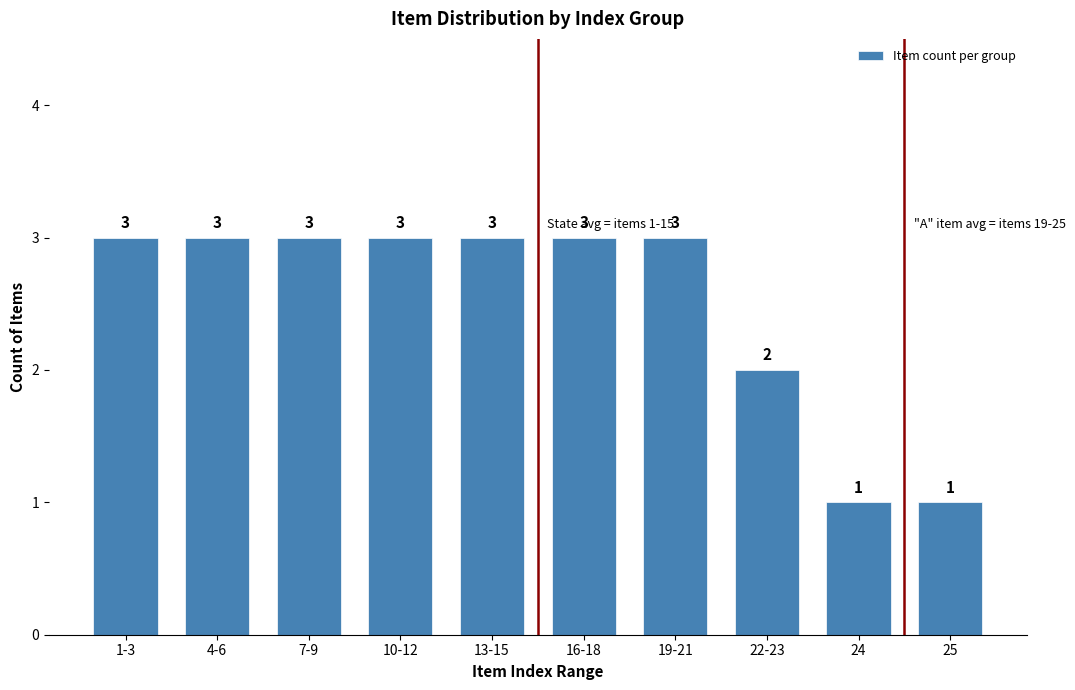

Reading right to left, what are all the values shown in this chart?

25=1	24=1	22-23=2	19-21=3	16-18=3	13-15=3	10-12=3	7-9=3	4-6=3	1-3=3